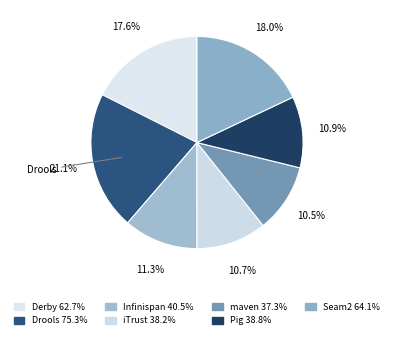

To the nearest percent, what is the difference between the largest and smallest slice percentages?

11%